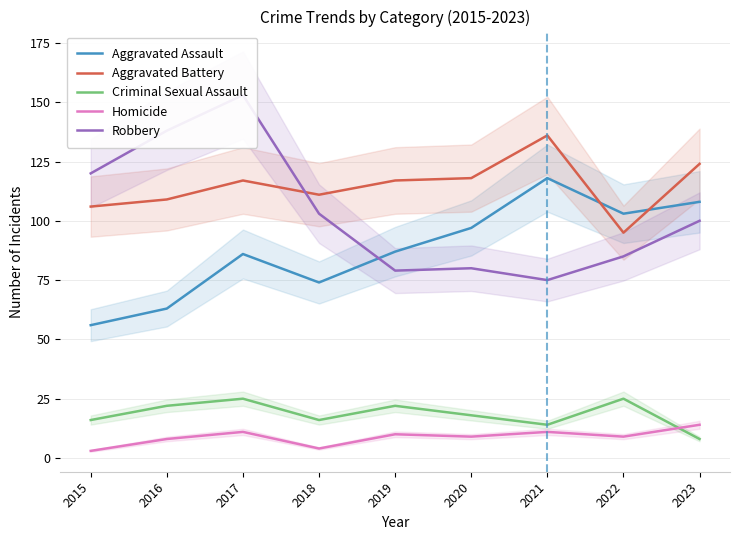

What is the lowest value of the Criminal Sexual Assault series?

8